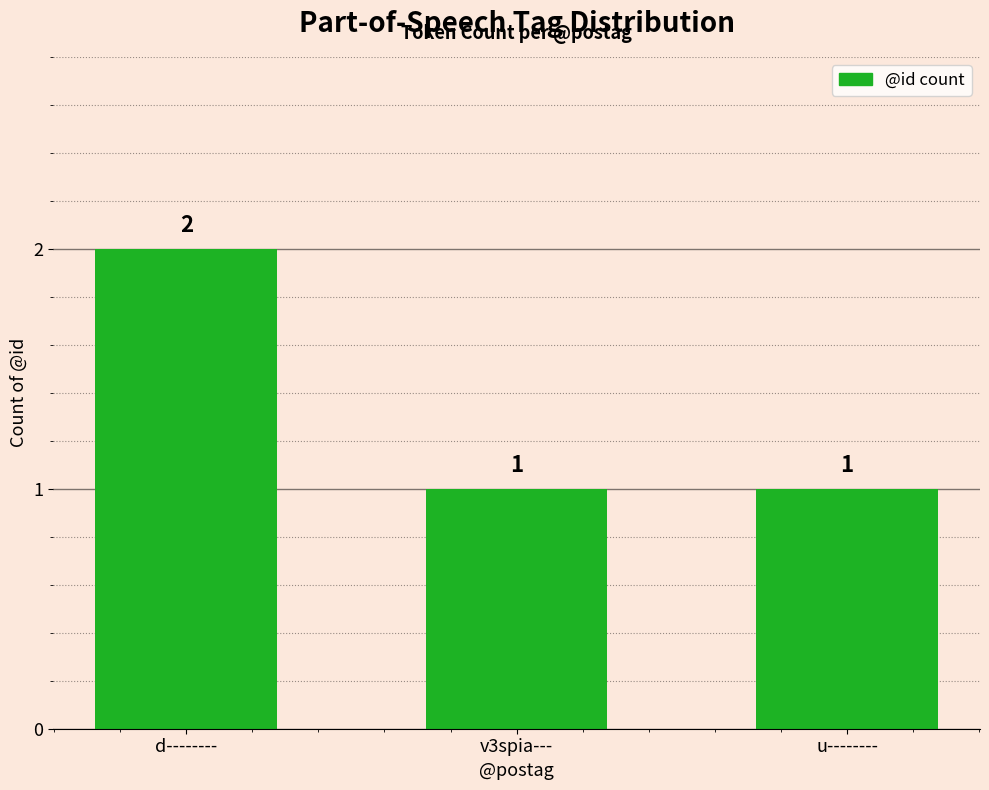

What is the label of the 1st bar from the right?

u--------